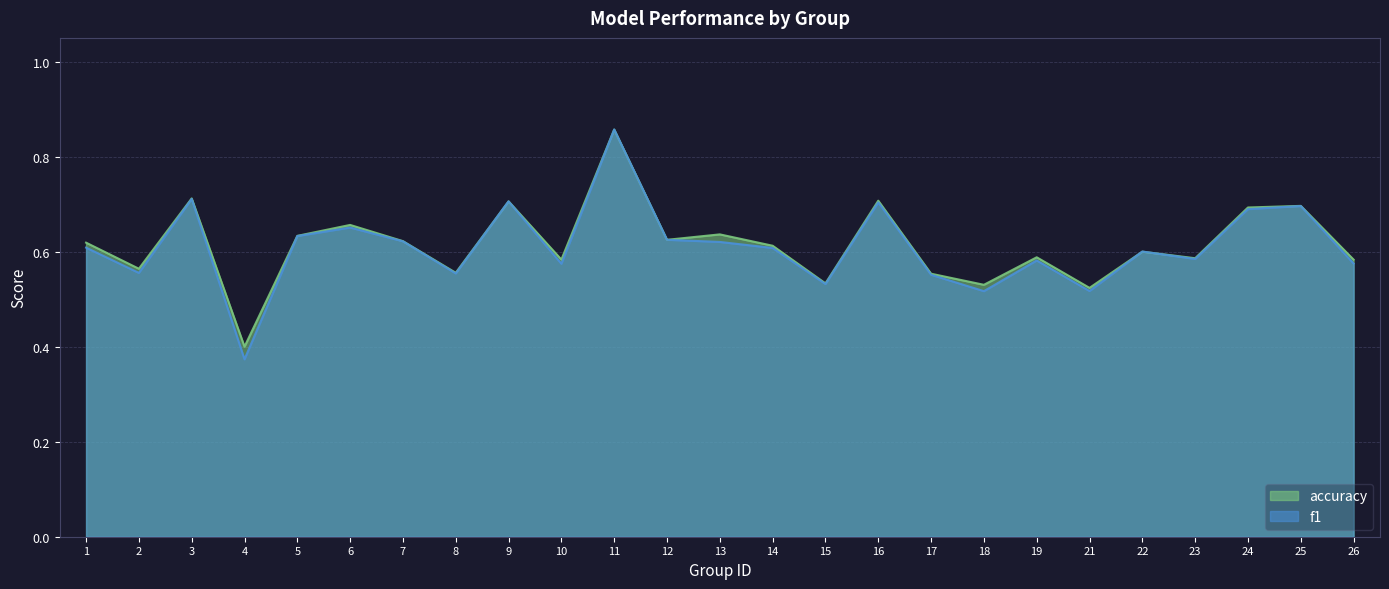

Is it true that accuracy equals 0.6 at 14?

True